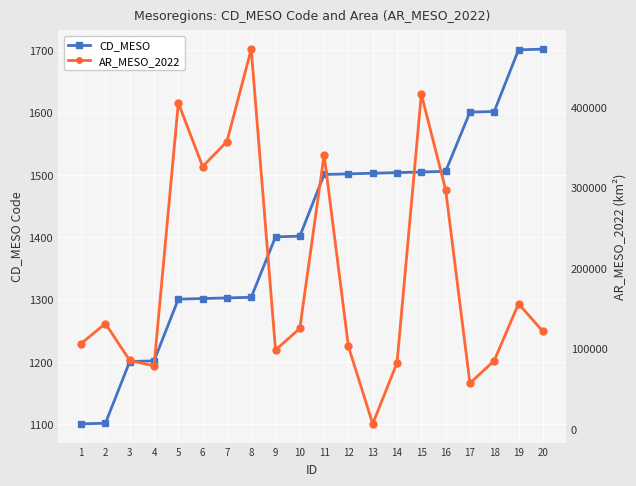

True or false: AR_MESO_2022 and CD_MESO cross at least once.

False